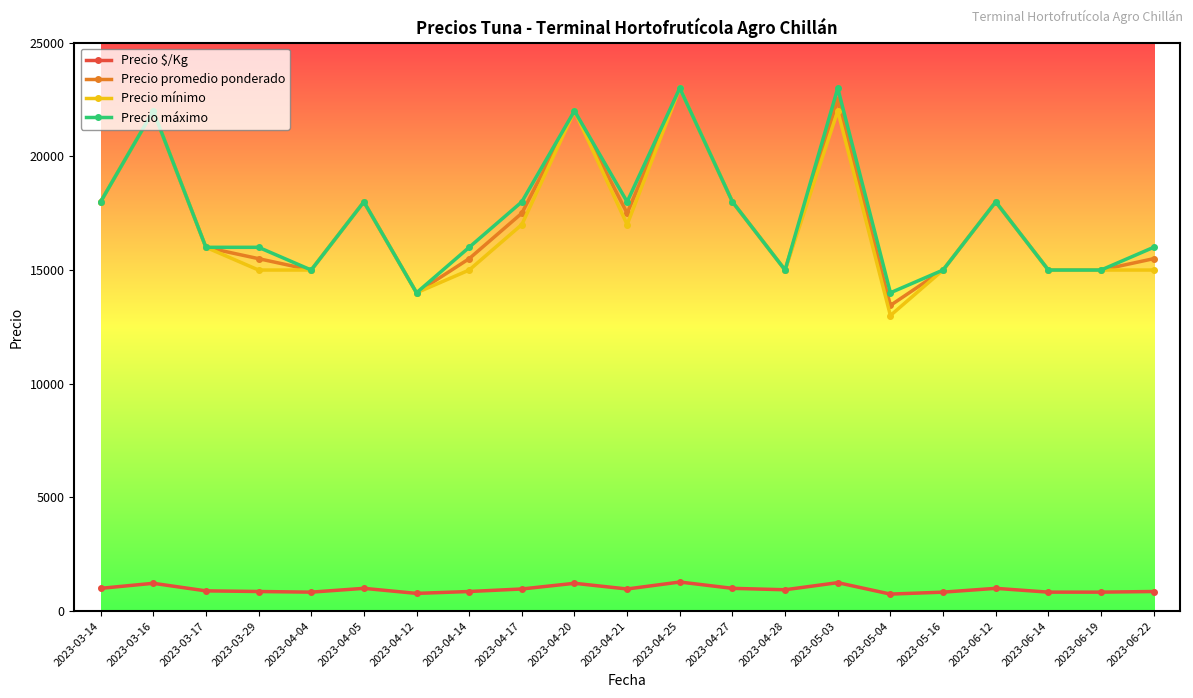

True or false: Precio $/Kg has more than 1 interior local peaks.

True